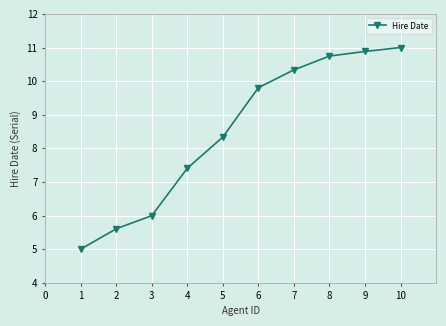

True or false: the data has more than 0 interior local peaks.

False